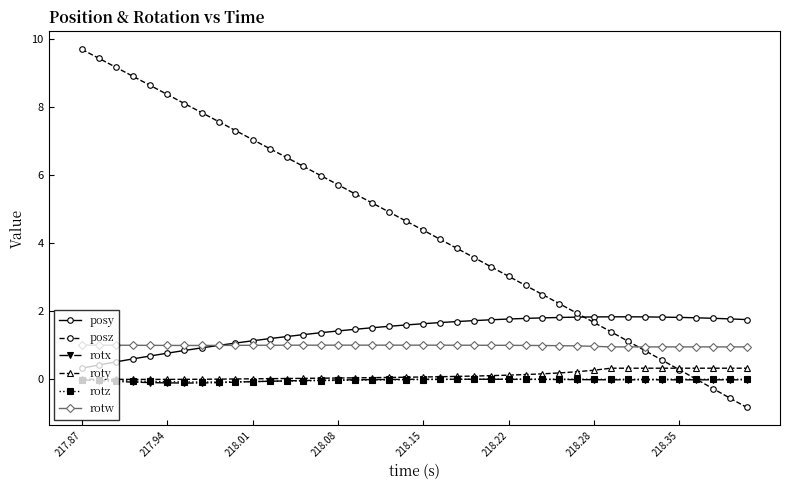

True or false: roty and posy cross at least once.

False